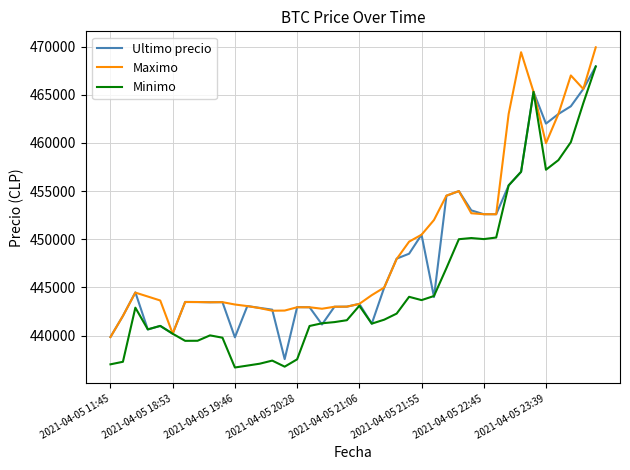

What is the greatest value displayed?

469917